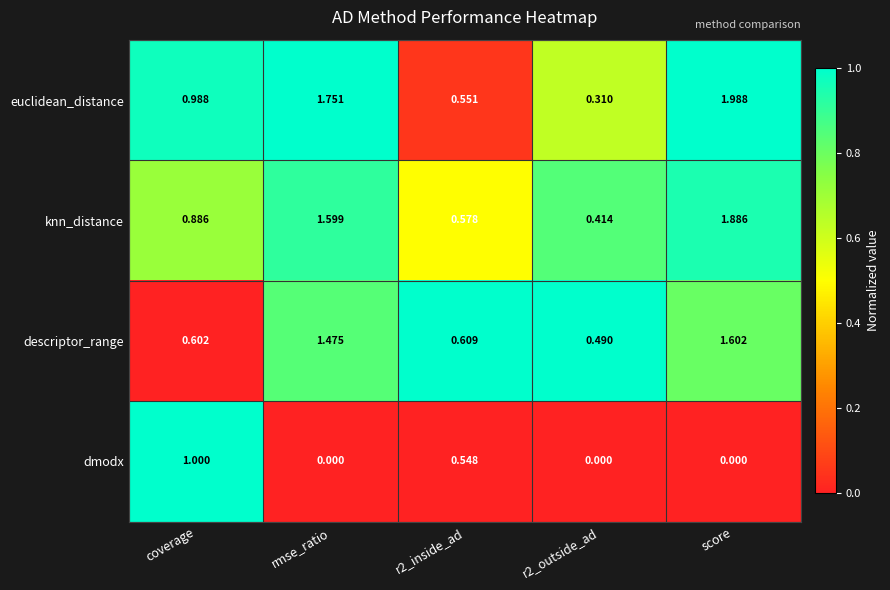

Between r2_outside_ad and score, which series saw the biggest shift?

euclidean_distance